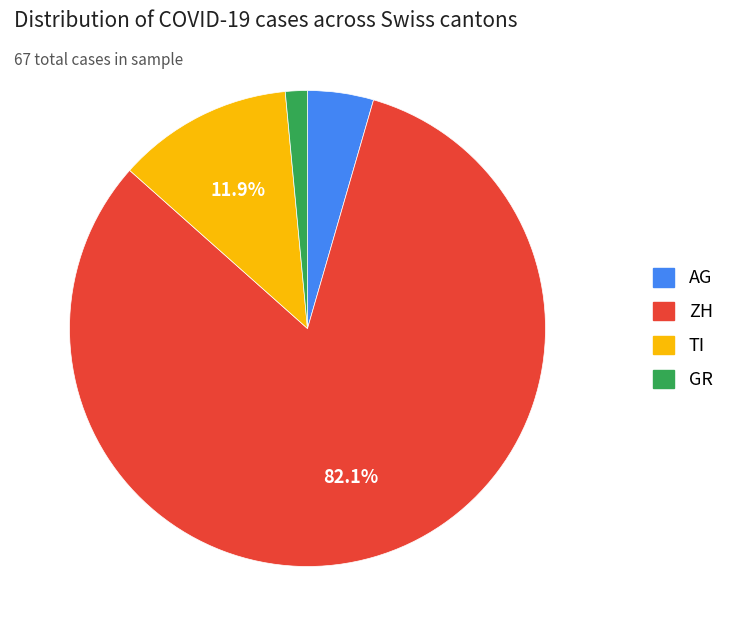

Between GR and AG, which is larger?

AG